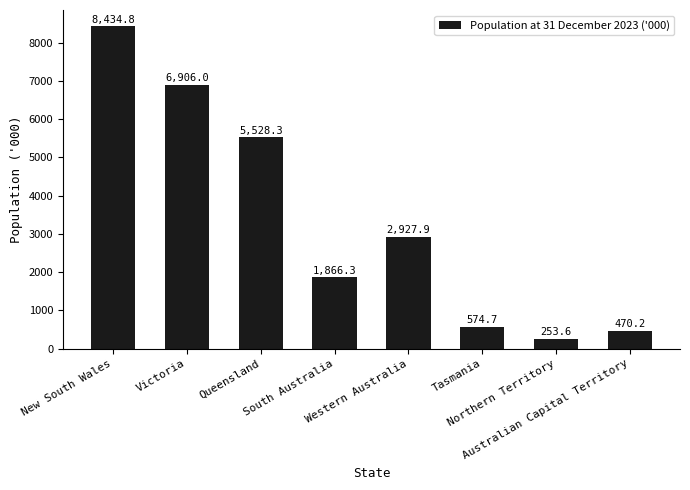

Reading right to left, transcribe all the data shown in this chart.

470.2	253.6	574.7	2927.9	1866.3	5528.3	6906.0	8434.8